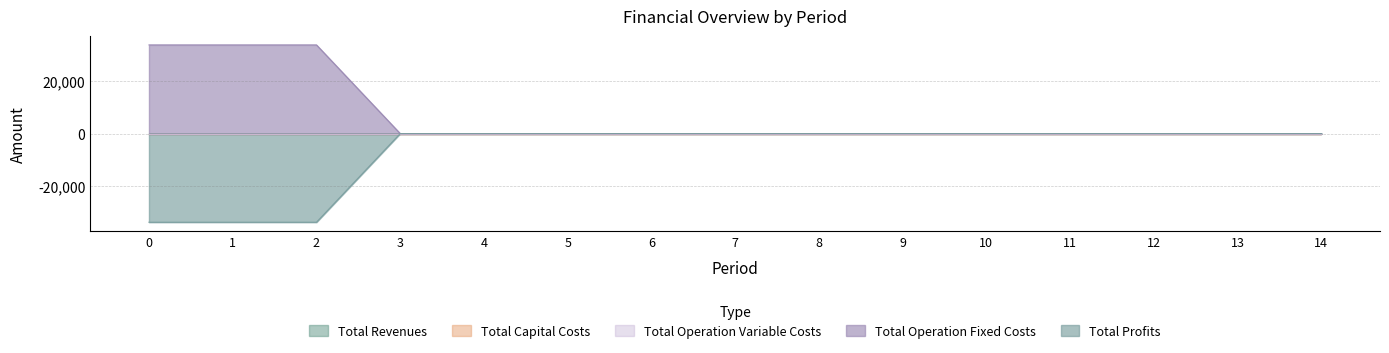

True or false: Total Profits and Total Operation Variable Costs cross at least once.

False